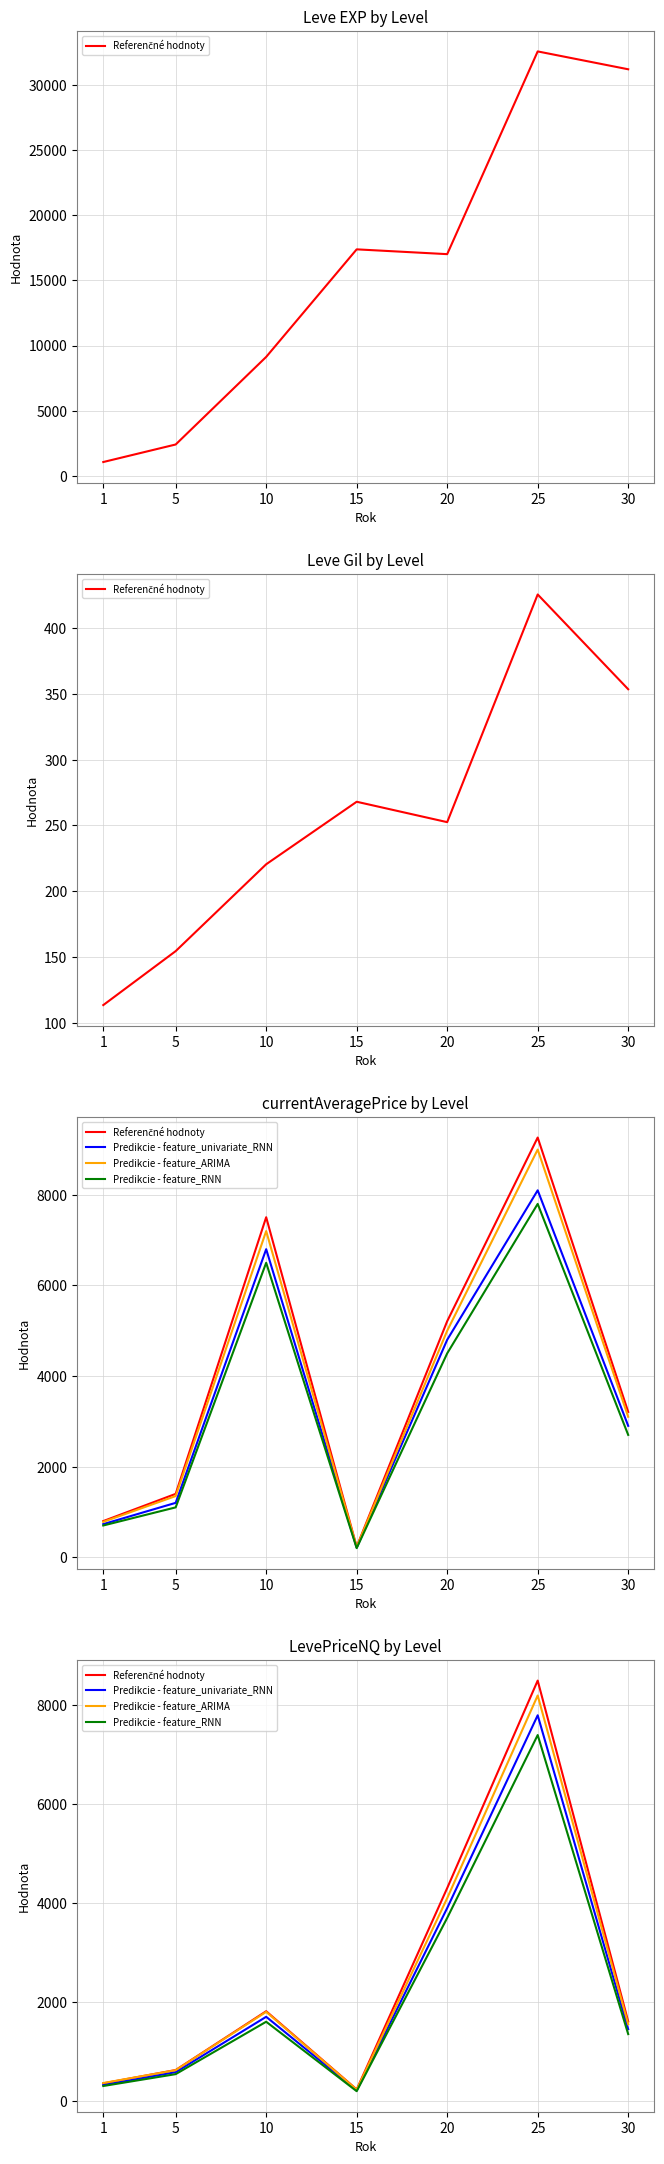

At which category is the sum across all series the highest?

25